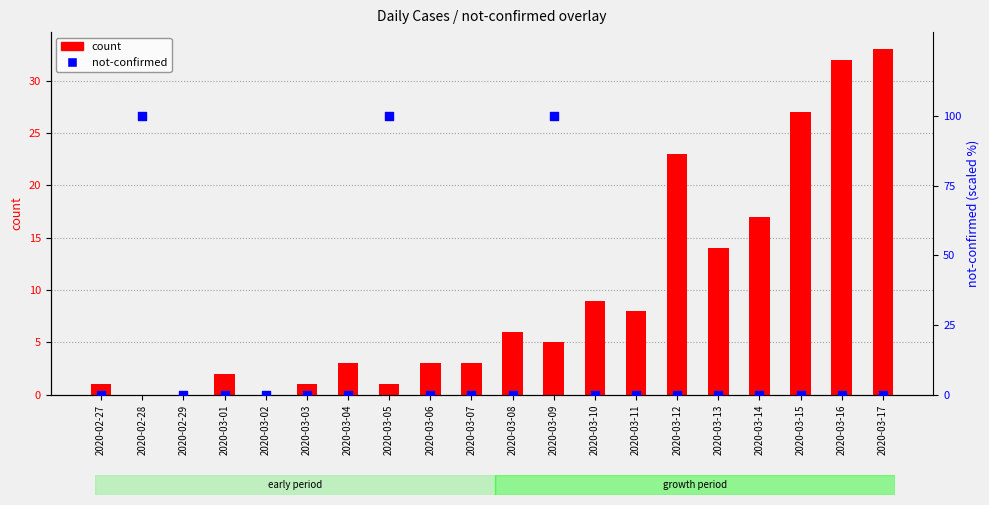

What is the total value across all series at 2020-03-10?

9